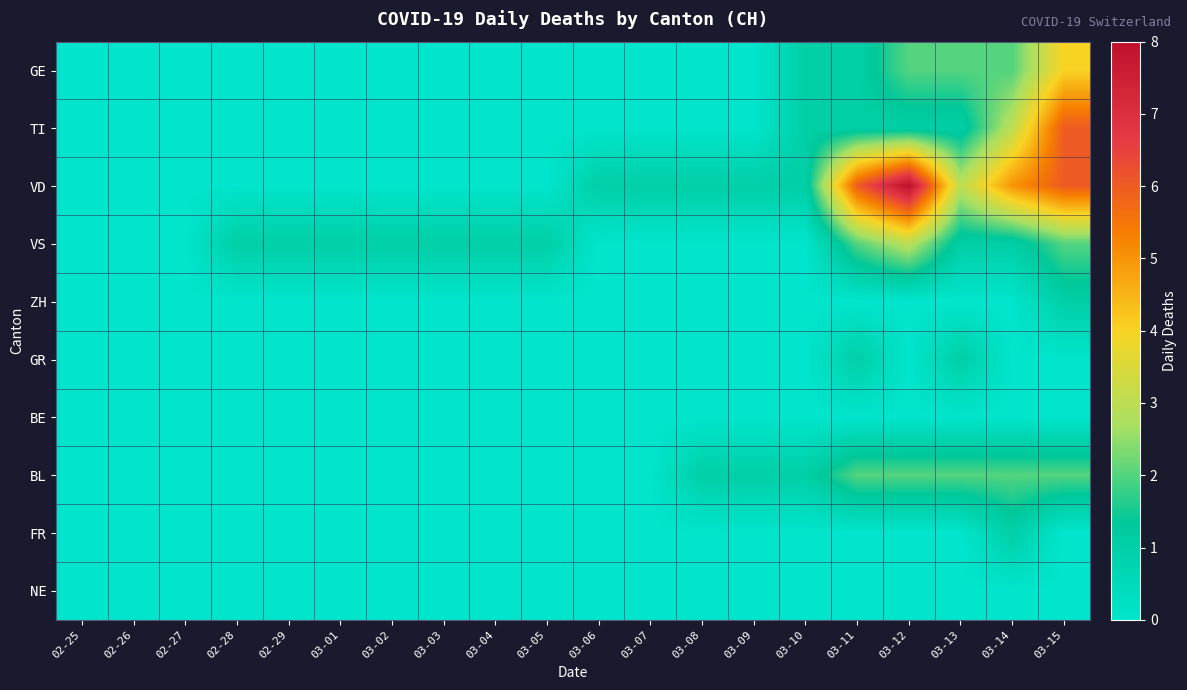

At which category is the sum across all series the highest?

03-15